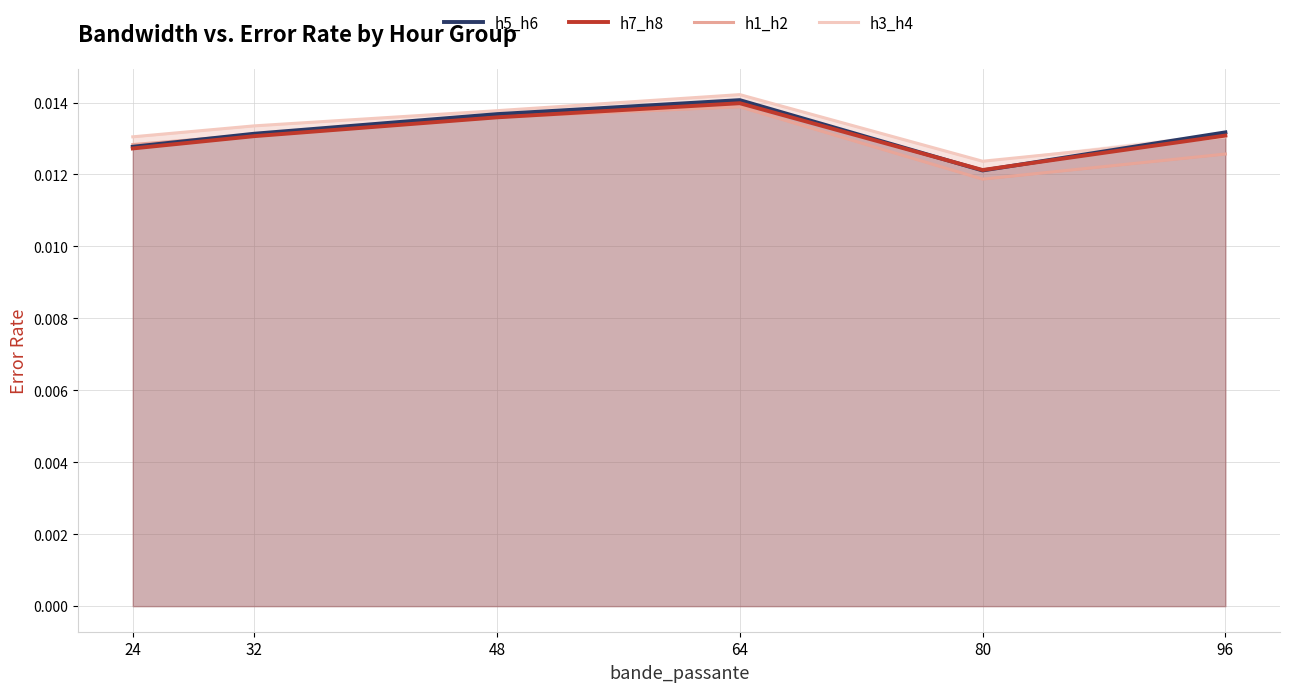

Which category has the highest value in the h7_h8 series?

64